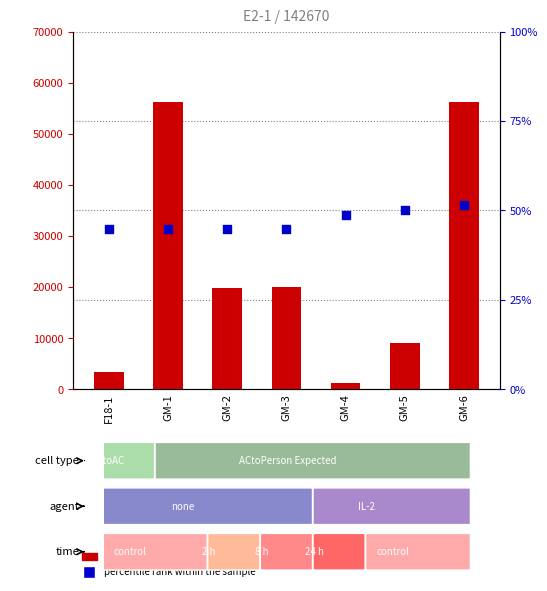

Which series reaches the maximum Y coordinate?

count